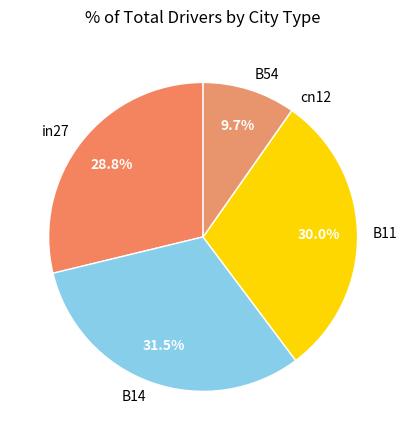

What portion of the pie excludes B54?

90.3%